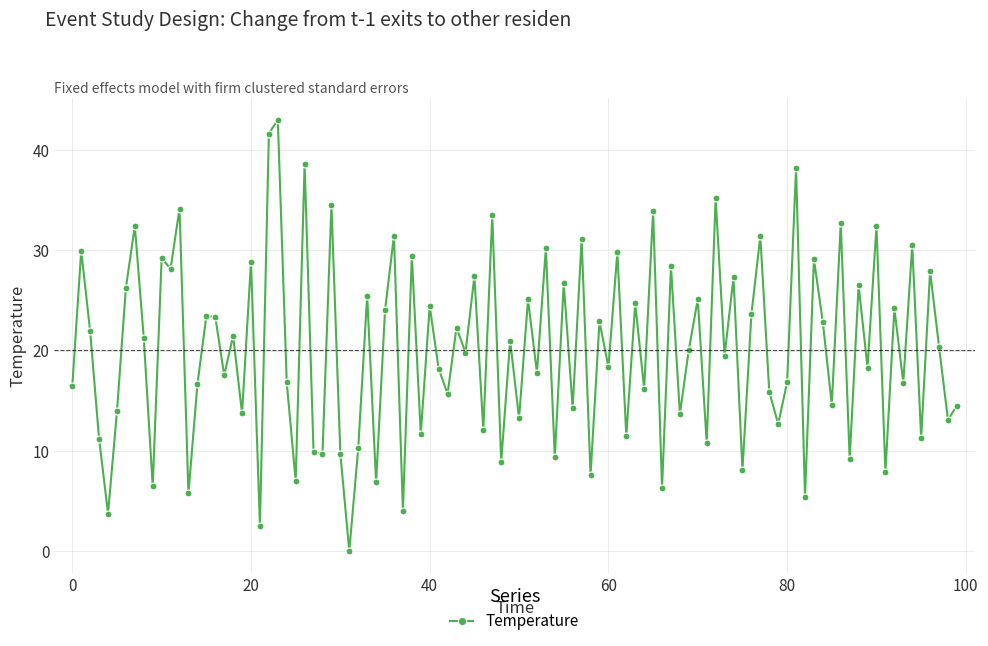

What is the value of the 66th point from the left?

33.9